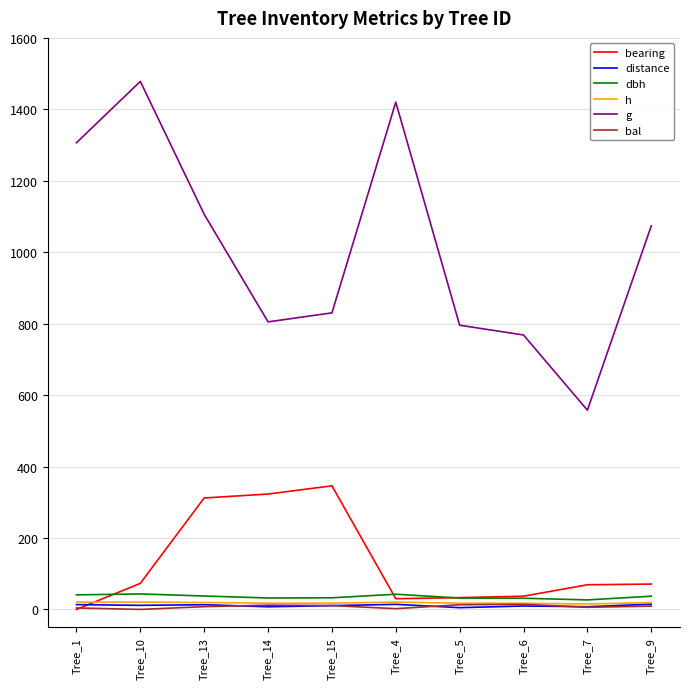

What is the maximum value for g?

1478.2